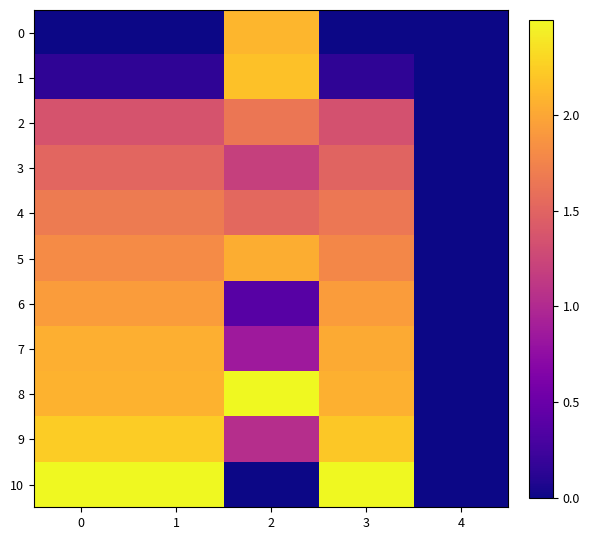

Reading left to right, list all the values displayed in this chart.

0: 0=0.0	1=0.0	2=2.1	3=0.0	4=0.0
1: 0=0.2	1=0.1	2=2.2	3=0.1	4=0.0
2: 0=1.4	1=1.4	2=1.6	3=1.3	4=0.0
3: 0=1.5	1=1.5	2=1.2	3=1.5	4=0.0
4: 0=1.7	1=1.7	2=1.5	3=1.7	4=0.0
5: 0=1.8	1=1.8	2=2.0	3=1.8	4=0.0
6: 0=1.9	1=1.9	2=0.4	3=1.9	4=0.0
7: 0=2.1	1=2.1	2=0.9	3=2.0	4=0.0
8: 0=2.1	1=2.1	2=2.5	3=2.1	4=0.0
9: 0=2.2	1=2.2	2=1.0	3=2.2	4=0.0
10: 0=2.5	1=2.5	2=0.0	3=2.5	4=0.0